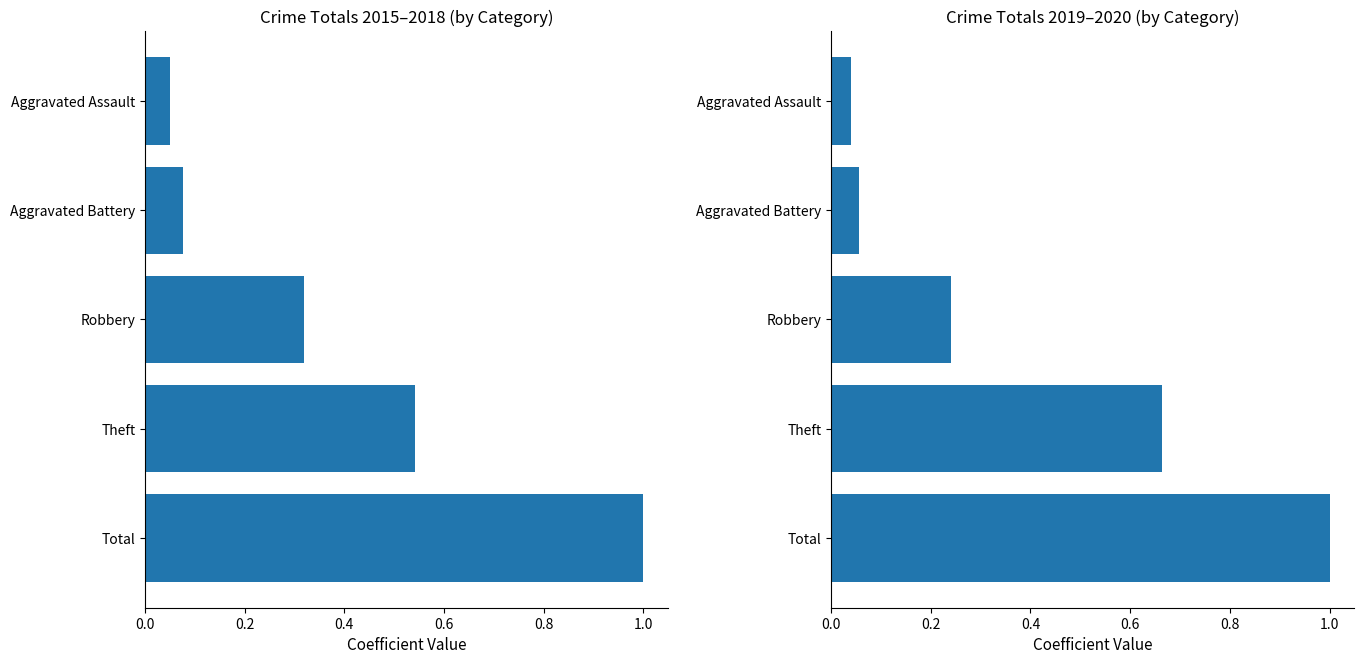

What is the value of the 2019-2020 Total bar at the 3rd from the left?

0.2